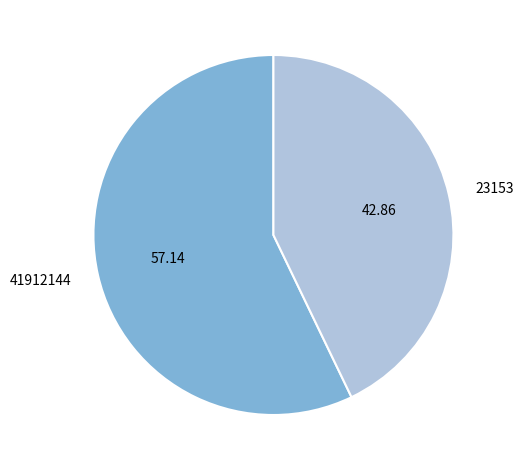

Between 41912144 and 23153, which is larger?

41912144